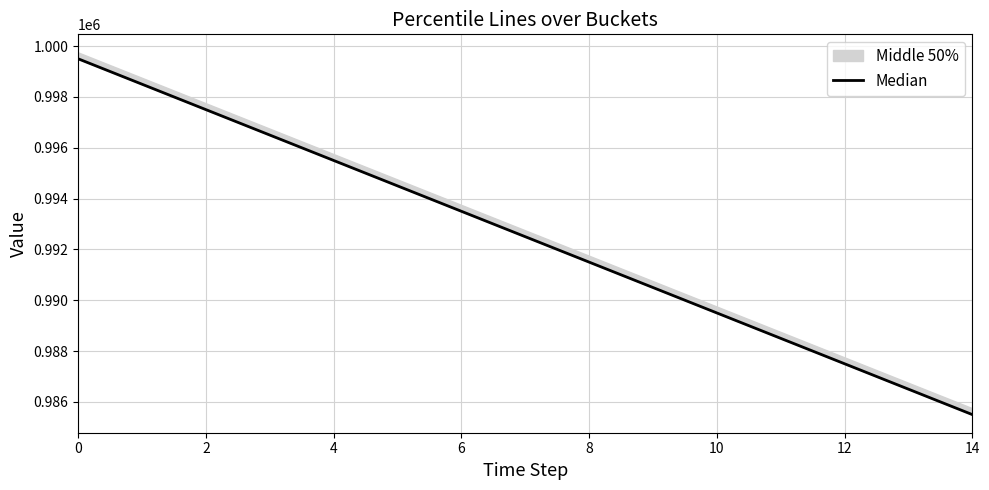

Which has a higher value, 12 or 6?

6